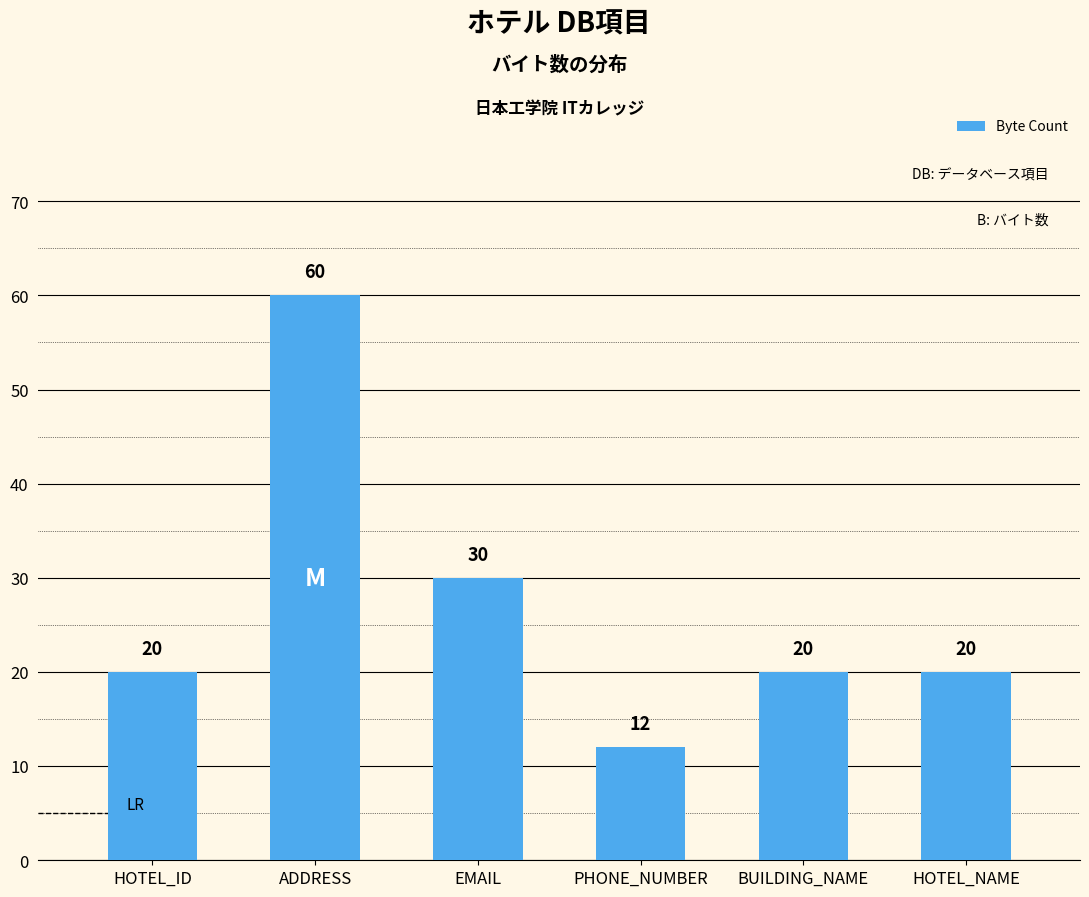

Between ADDRESS and HOTEL_NAME, which is larger?

ADDRESS